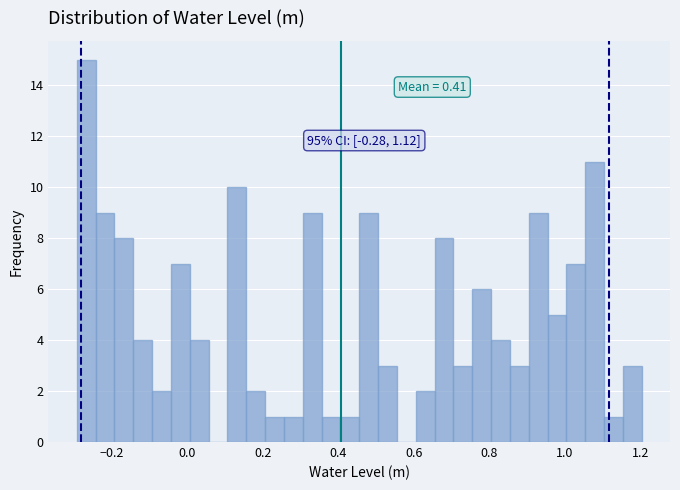

Around what value on the x-axis is the tallest bar? Give the approximate position of its centre, as read against the axis.

-0.26